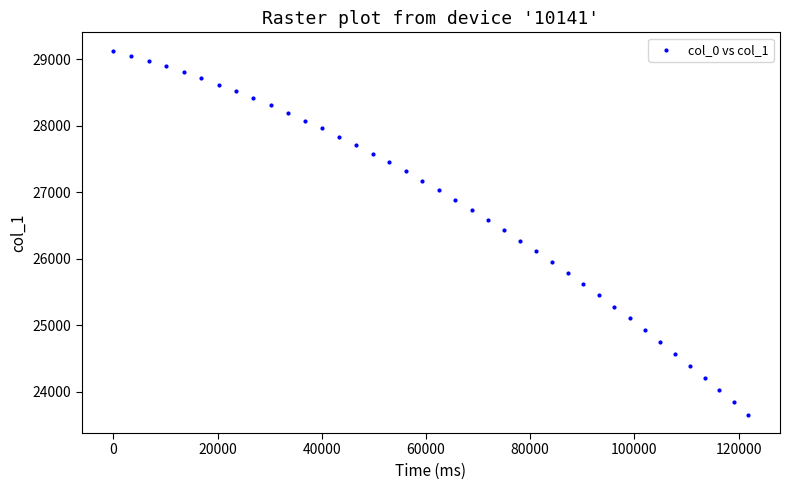

What is the range of X values (max minus min)?

121867.6